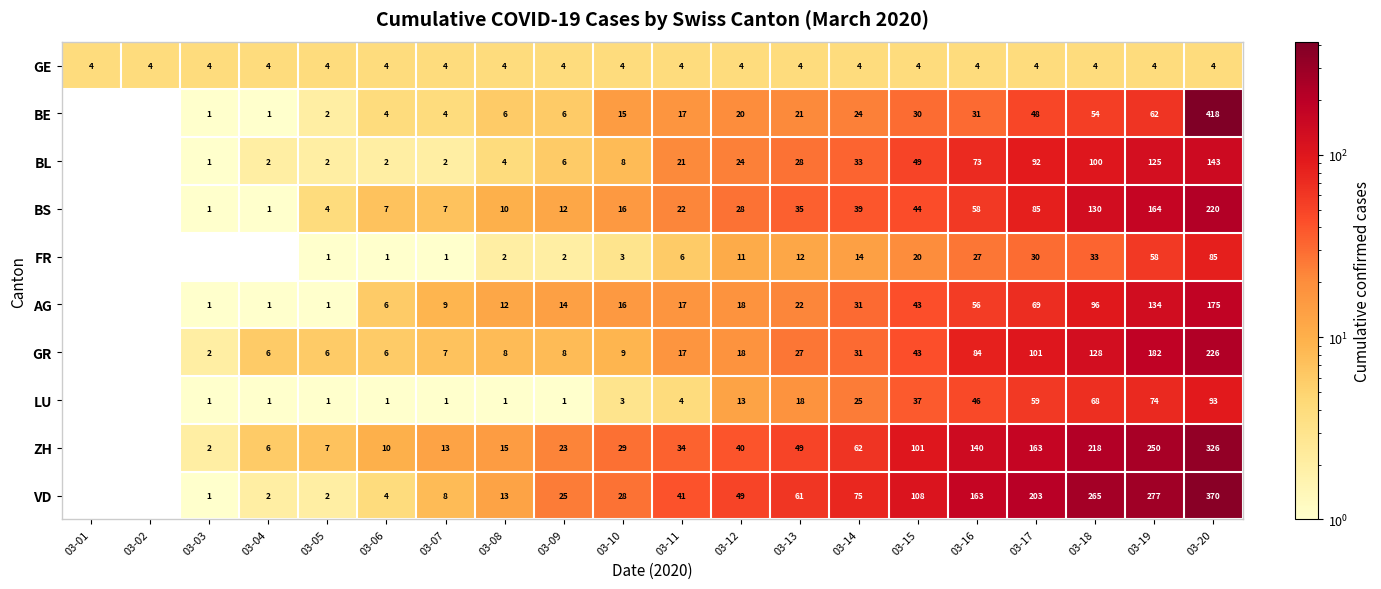

What is the difference between the GR values at 03-10 and 03-17?

92